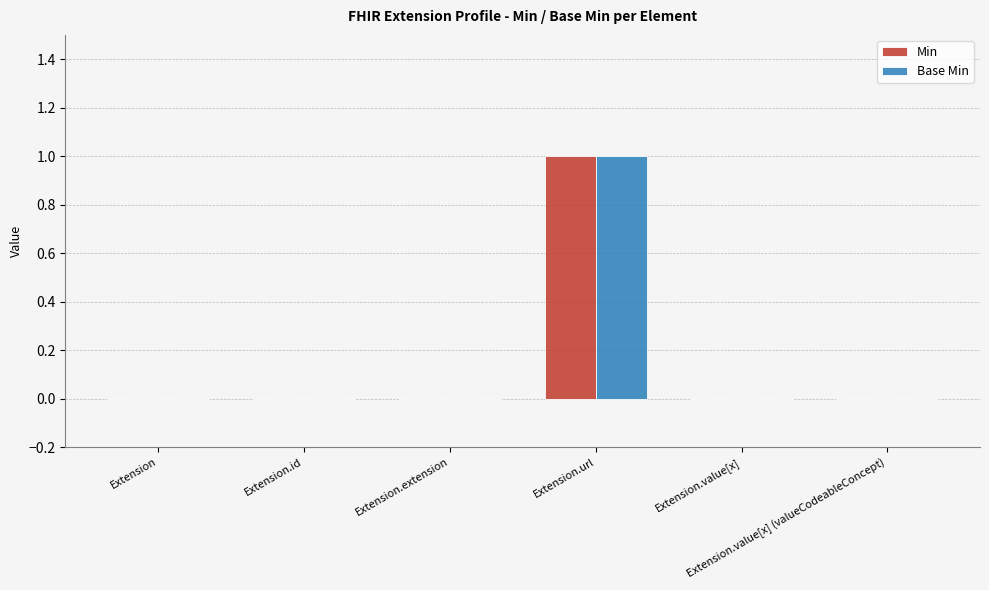

At which category is the sum across all series the highest?

Extension.url